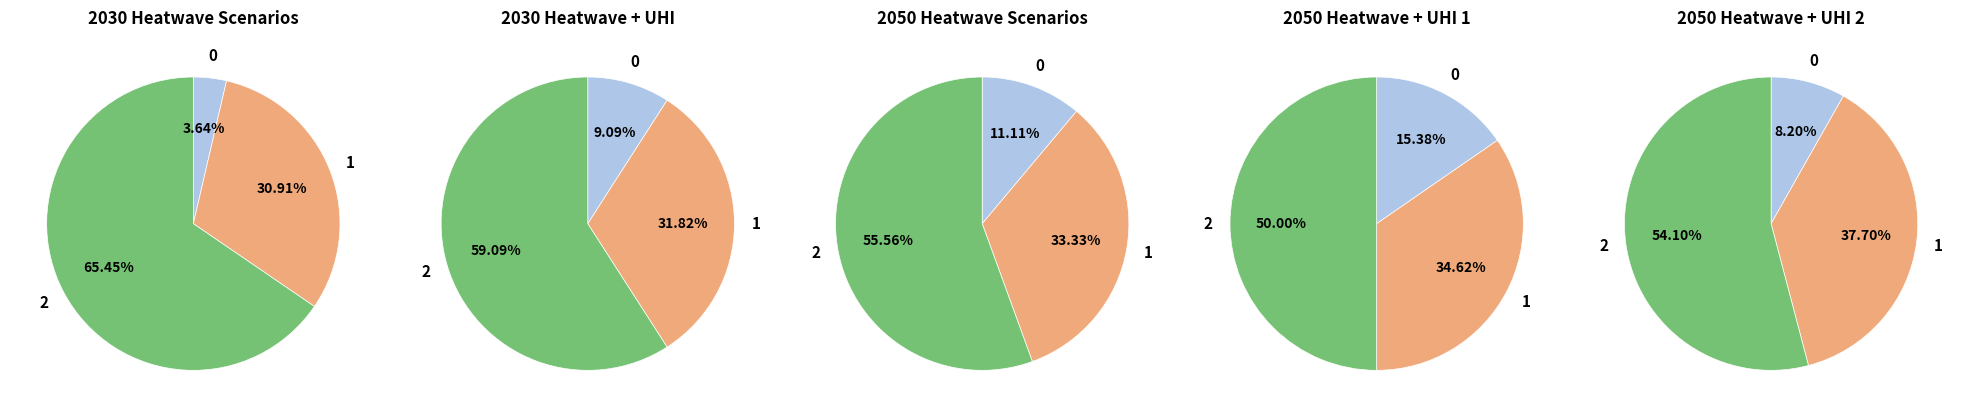

Is the sum of 5 and 9 greater than half?

No